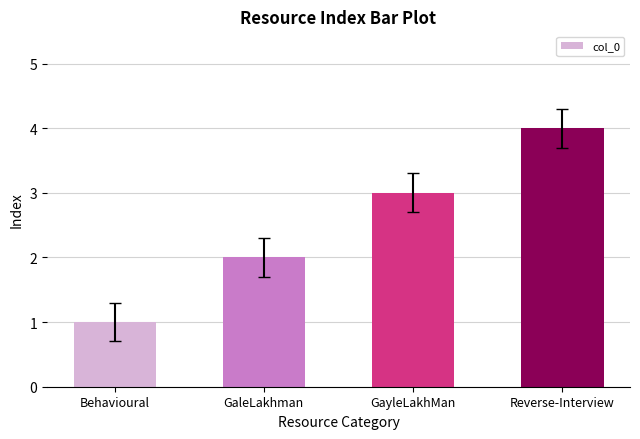

Count the number of categories in the chart.

4